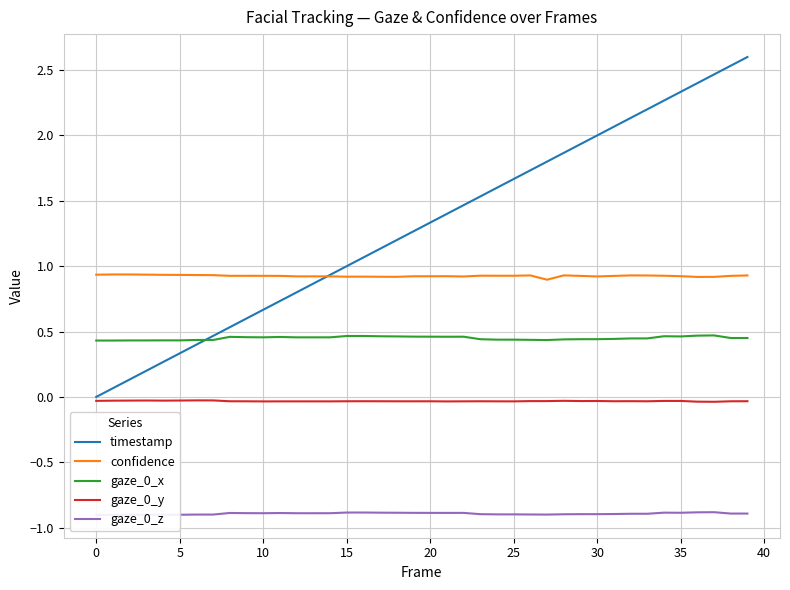

What is the sum of the gaze_0_y values at 14 and 37?

-0.1